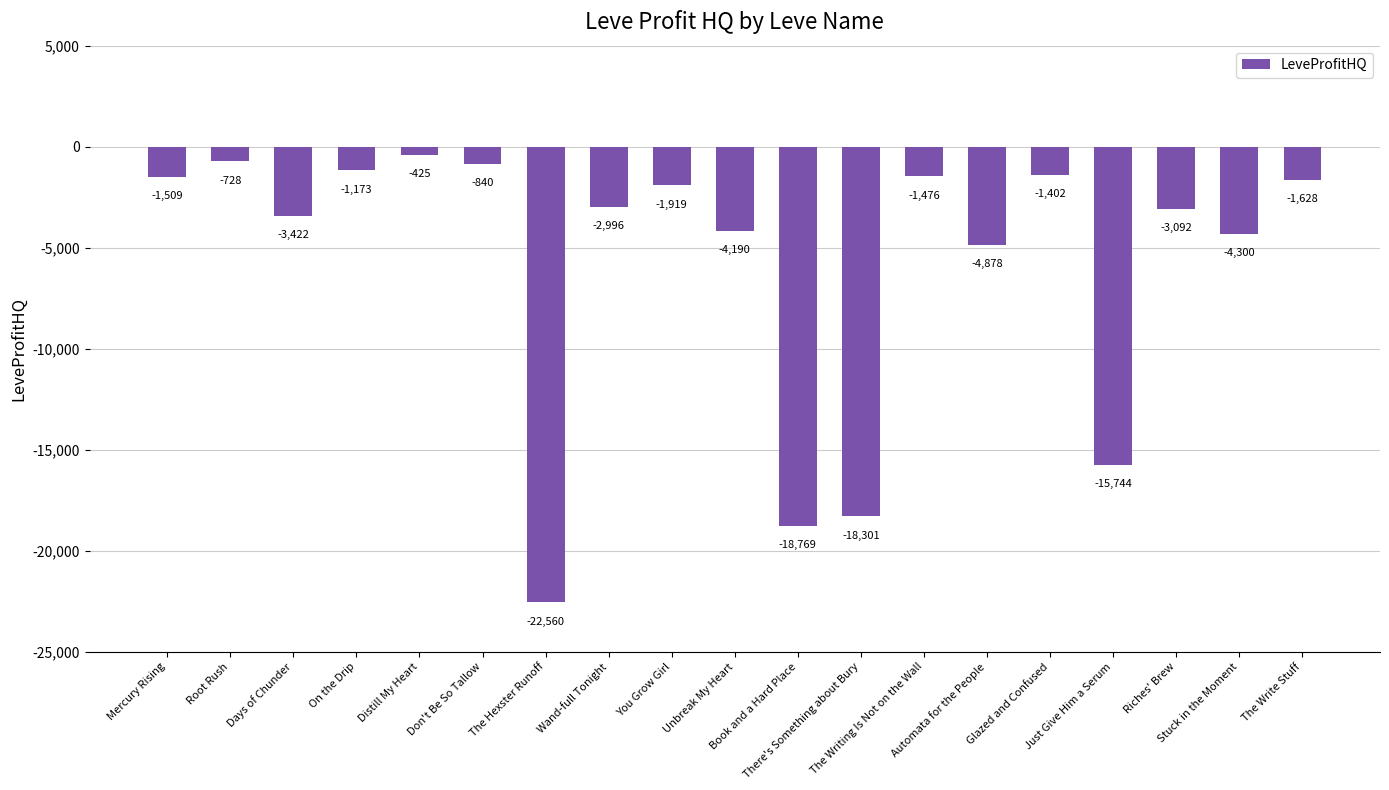

List the labels in order of value, smallest first.

The Hexster Runoff, Book and a Hard Place, There's Something about Bury, Just Give Him a Serum, Automata for the People, Stuck in the Moment, Unbreak My Heart, Days of Chunder, Riches' Brew, Wand-full Tonight, You Grow Girl, The Write Stuff, Mercury Rising, The Writing Is Not on the Wall, Glazed and Confused, On the Drip, Don't Be So Tallow, Root Rush, Distill My Heart